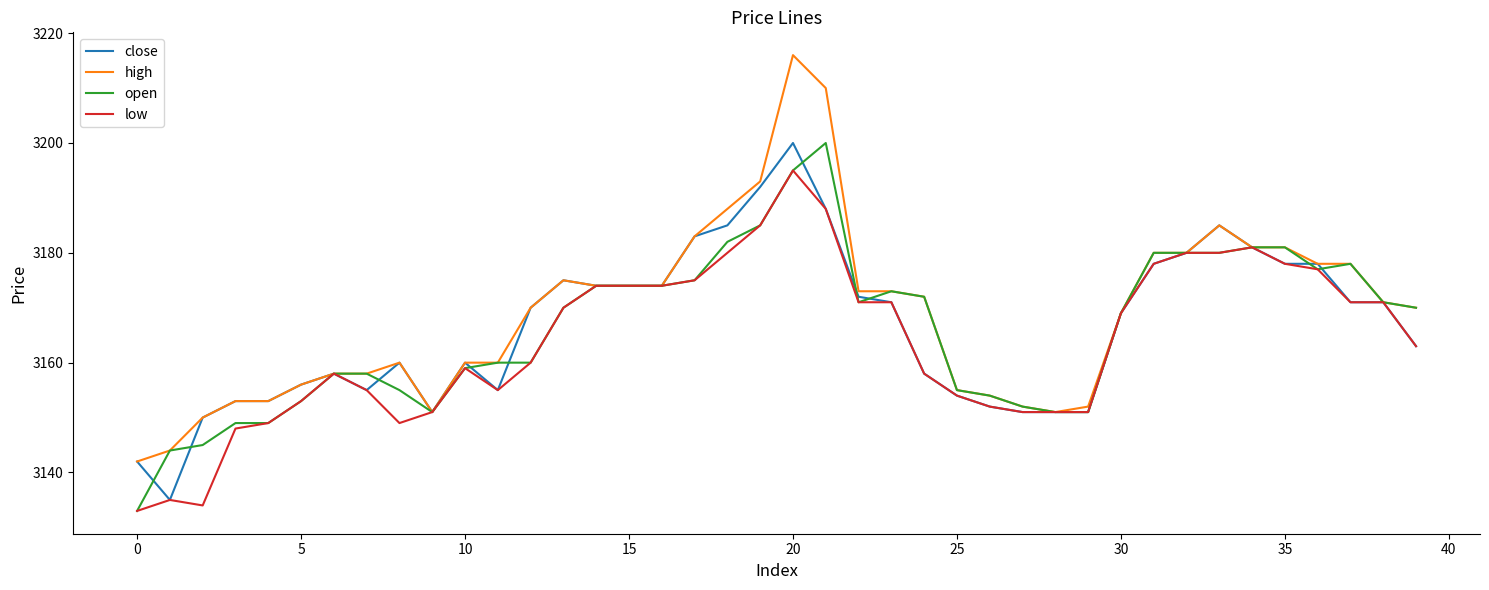

What is the highest value of the high series?

3216